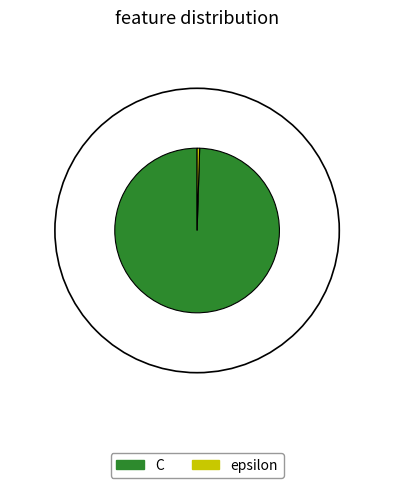

Combined, what portion of the pie is C and epsilon?

100.0%